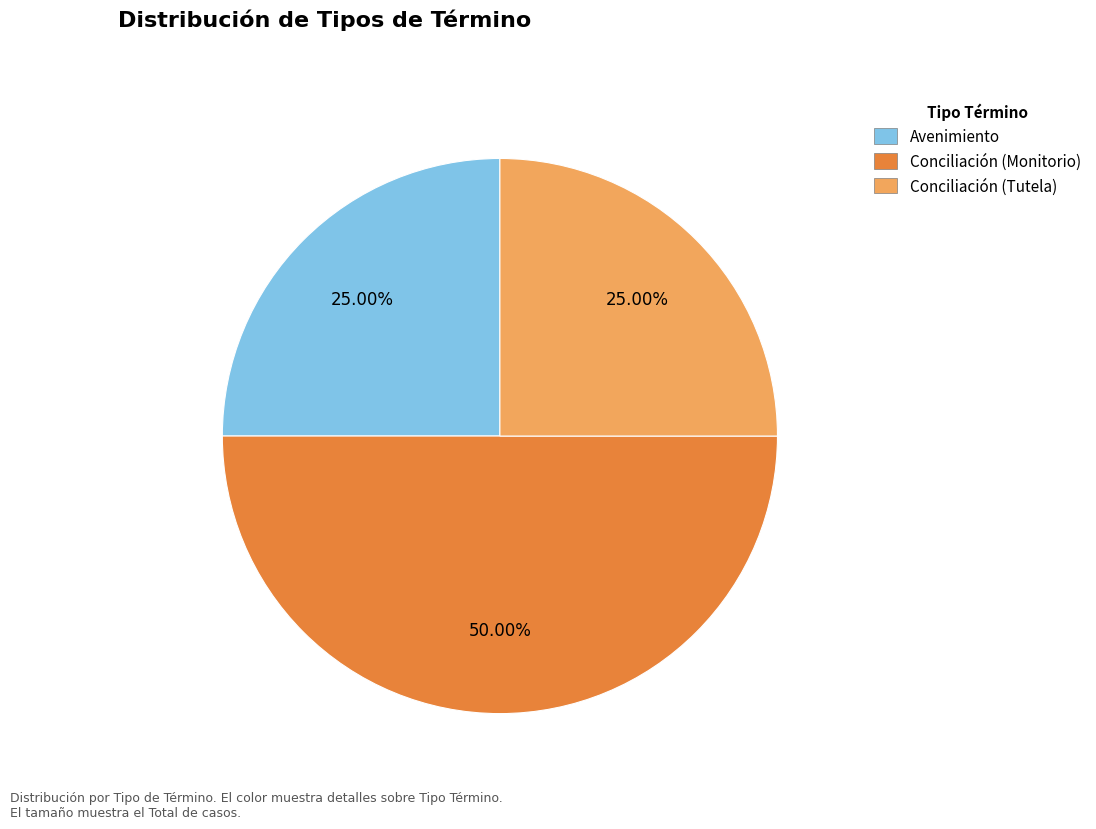

Which slice is the largest?

Conciliación (Monitorio)